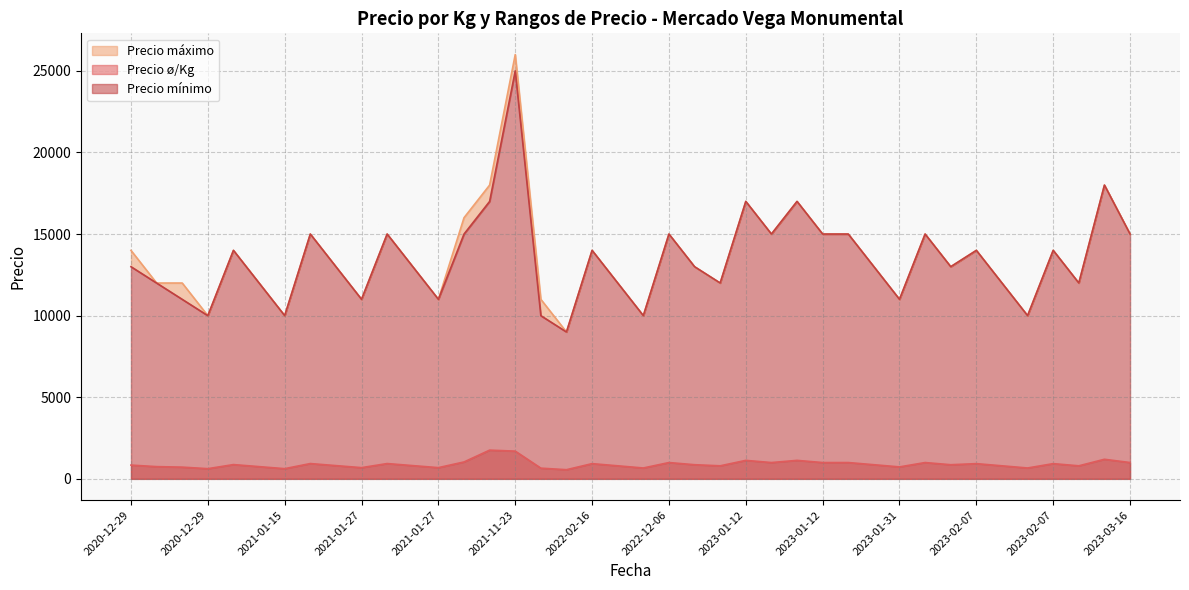

How many data points does each series have?

40